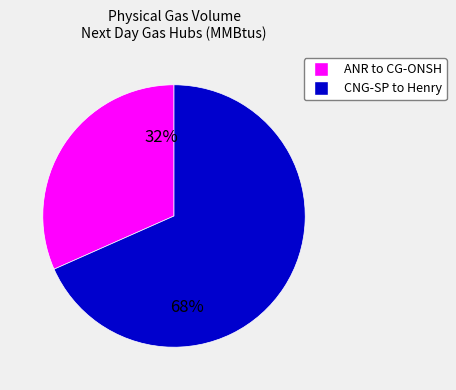

Count the number of slices in the pie.

2